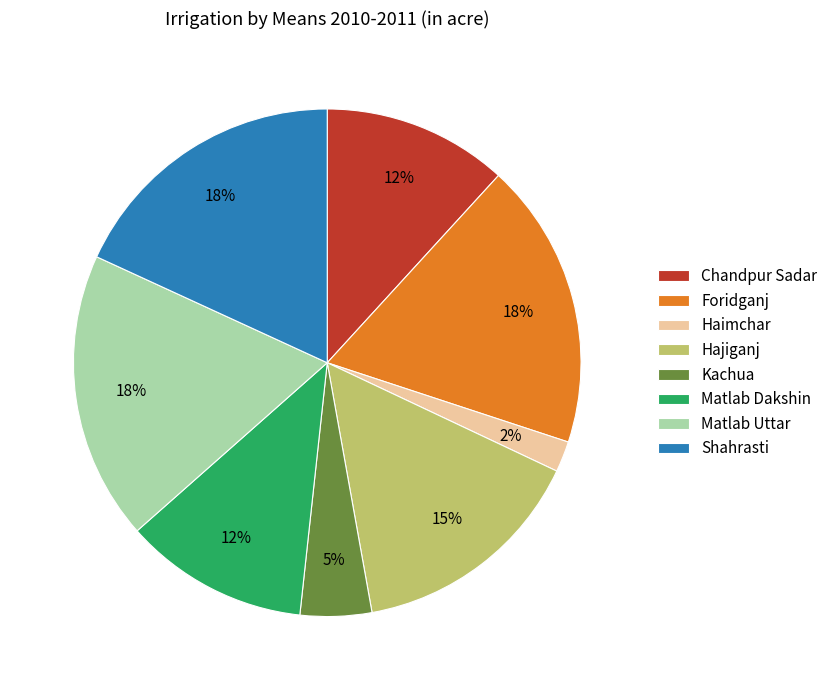

To the nearest percent, what portion does Shahrasti represent?

18%